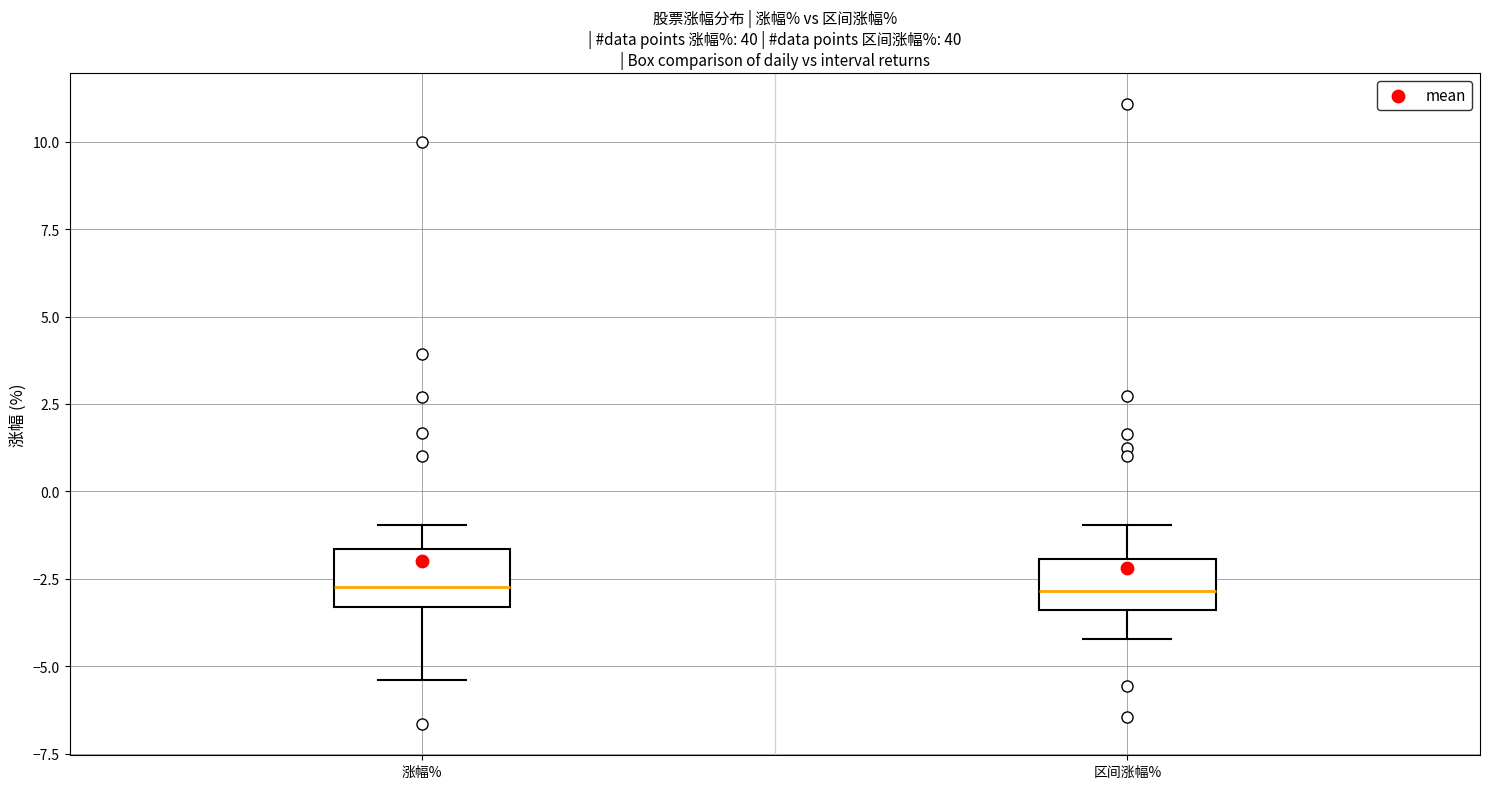

Reading left to right, transcribe this box plot: for each box, give where its median line is, the range the box spans, and where its two whiskers end, as read against the y-axis. The values are not printed on the chart, so give them approximately, as read against the axis.

涨幅%: median -2.5, box -3.5 to -1.5, whiskers -5.5 to -1.0
区间涨幅%: median -3.0, box -3.5 to -2.0, whiskers -4.0 to -1.0